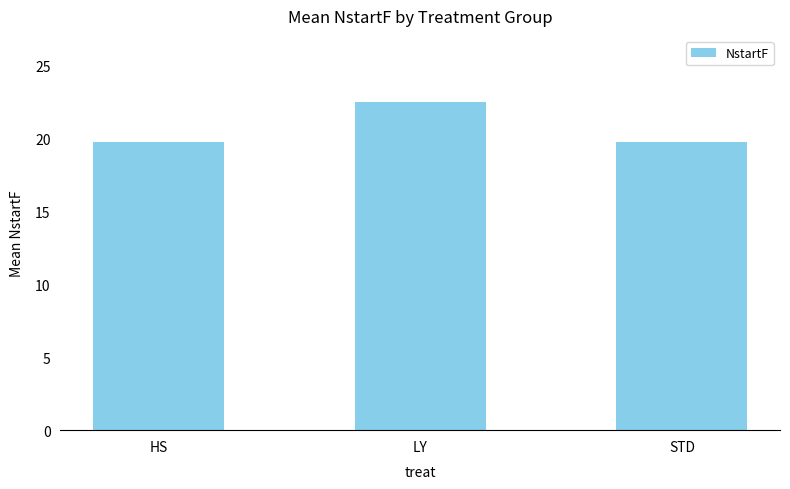

Between LY and STD, which is larger?

LY